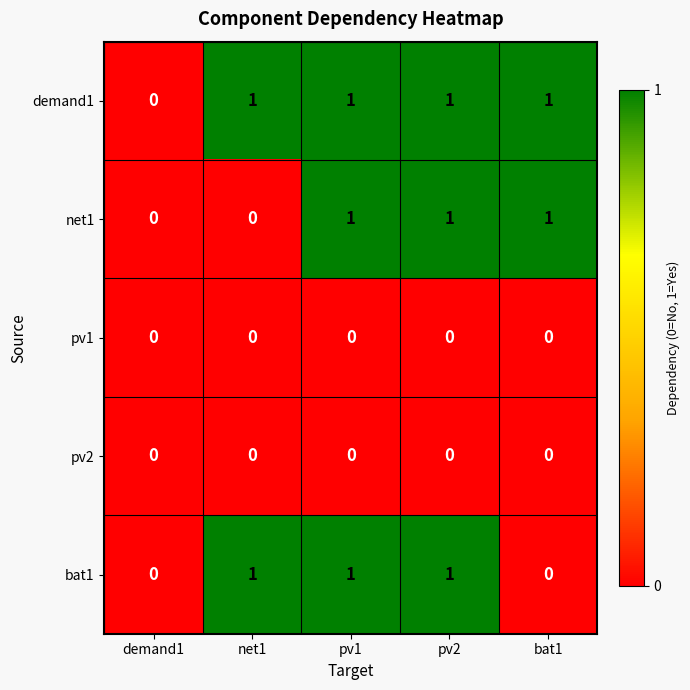

The demand1 series shows 1 at pv1. True or false?

True